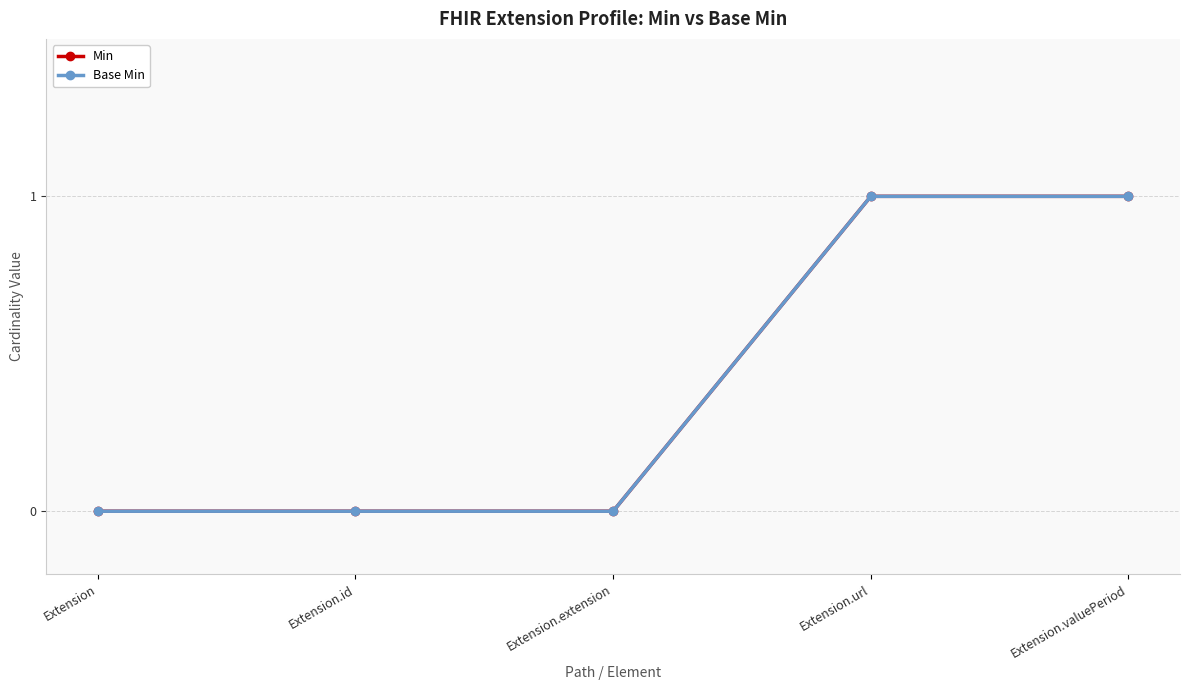

True or false: Min and Base Min cross at least once.

False